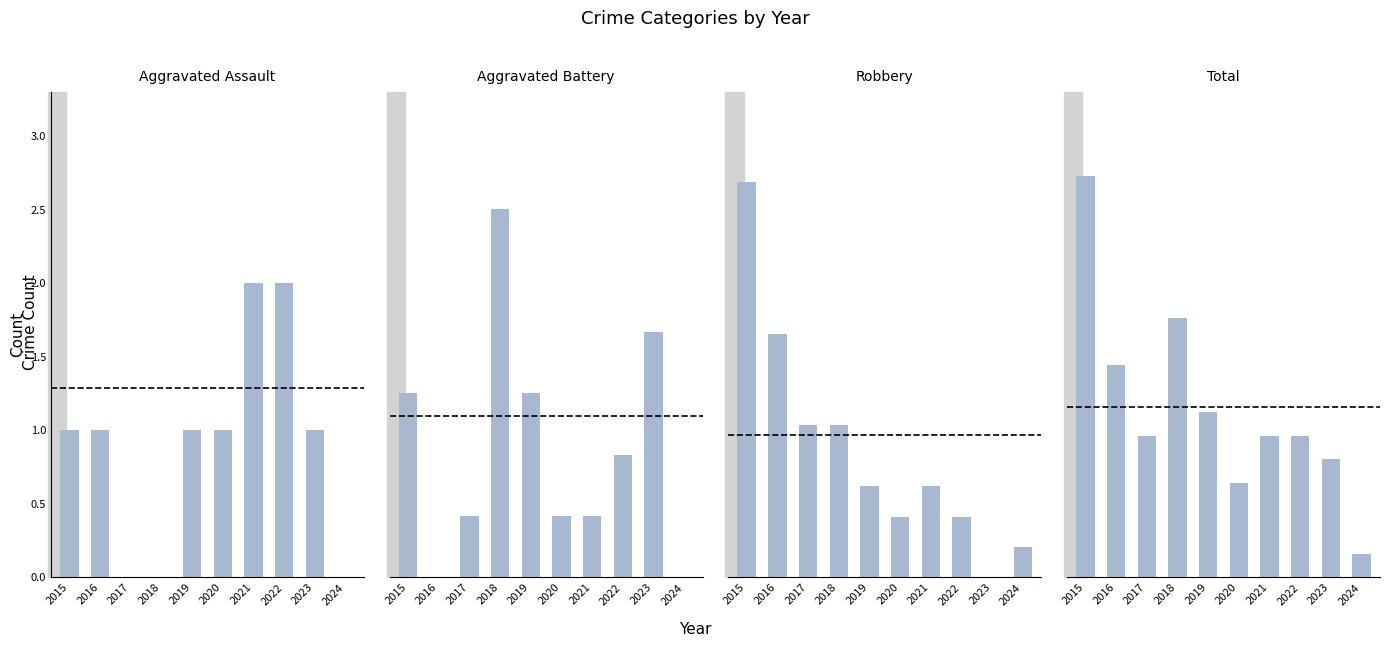

How many groups of bars are there?

10